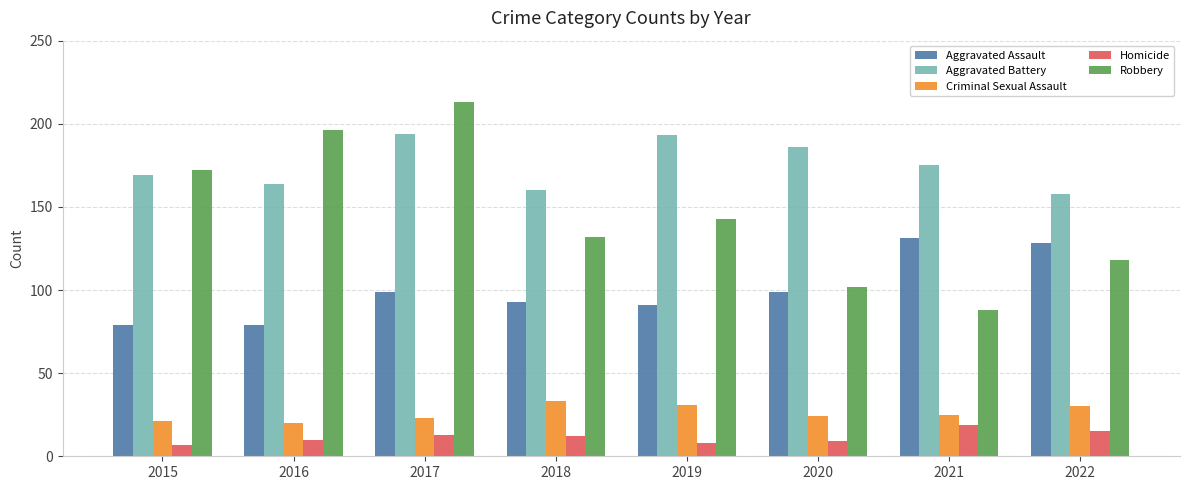

Which category has the highest value in the Criminal Sexual Assault series?

2018